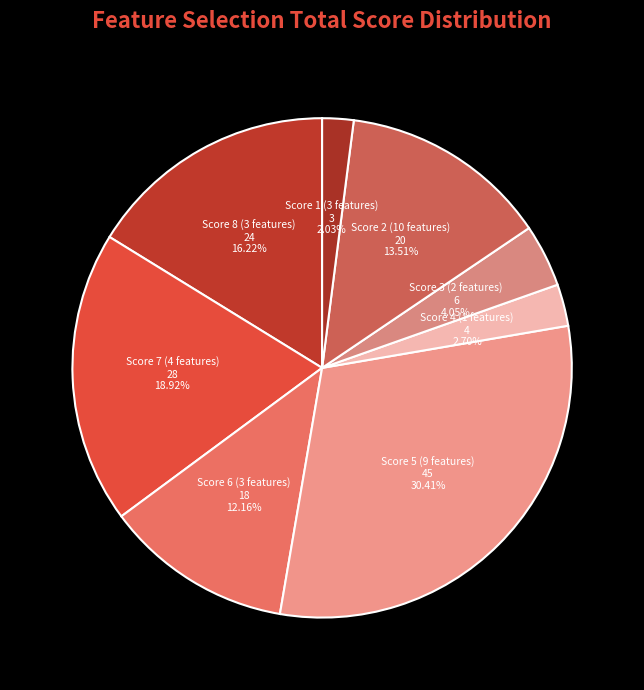

Between Score 2 (10 features) and Score 7 (4 features), which is larger?

Score 7 (4 features)